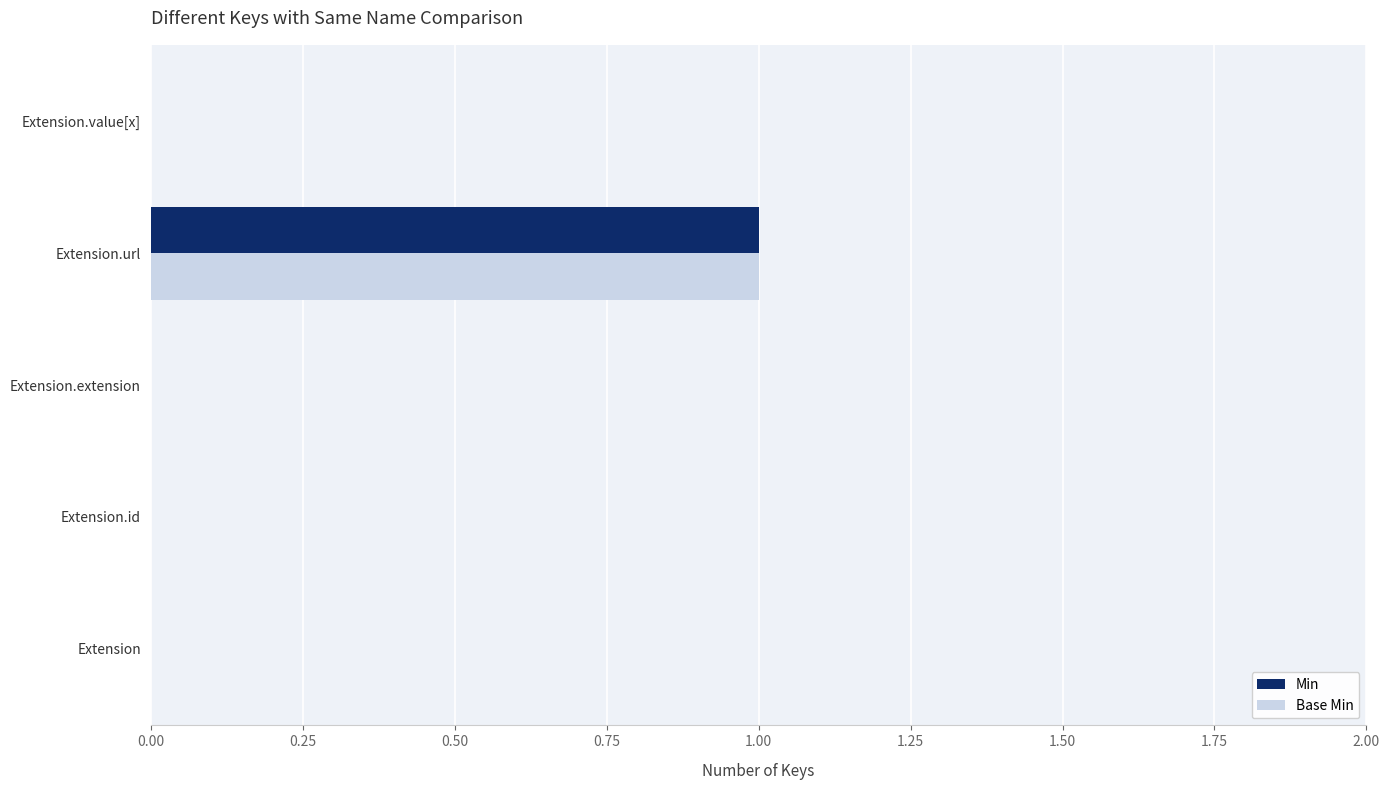

Count the number of categories in the chart.

5